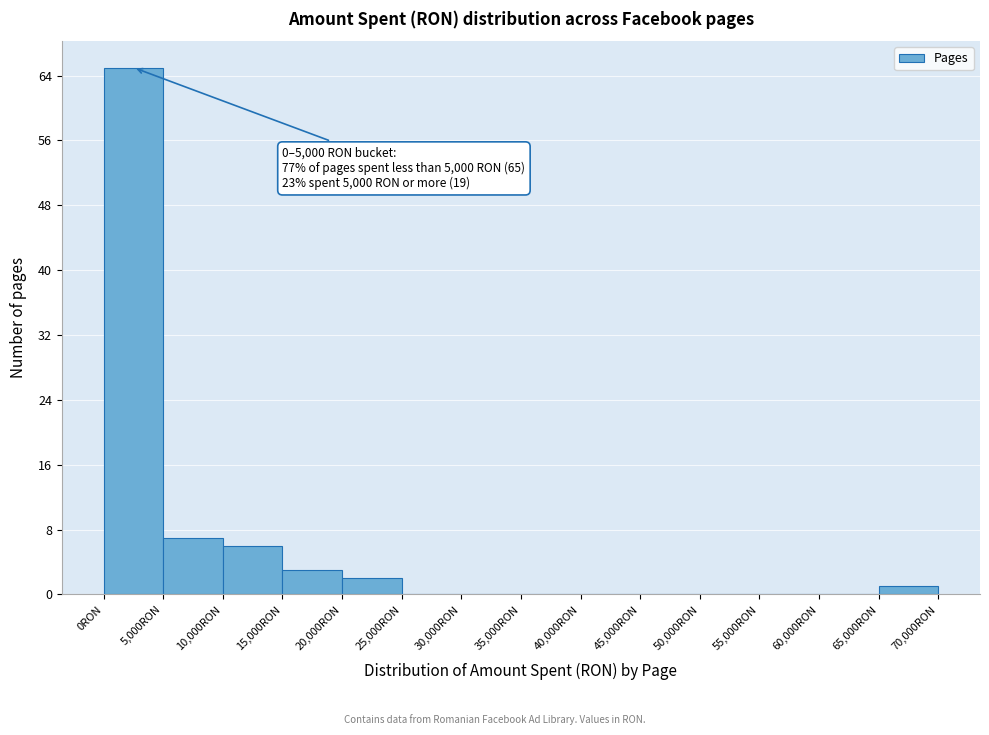

Over which range of the x-axis is the bar tallest?

0 to 5000